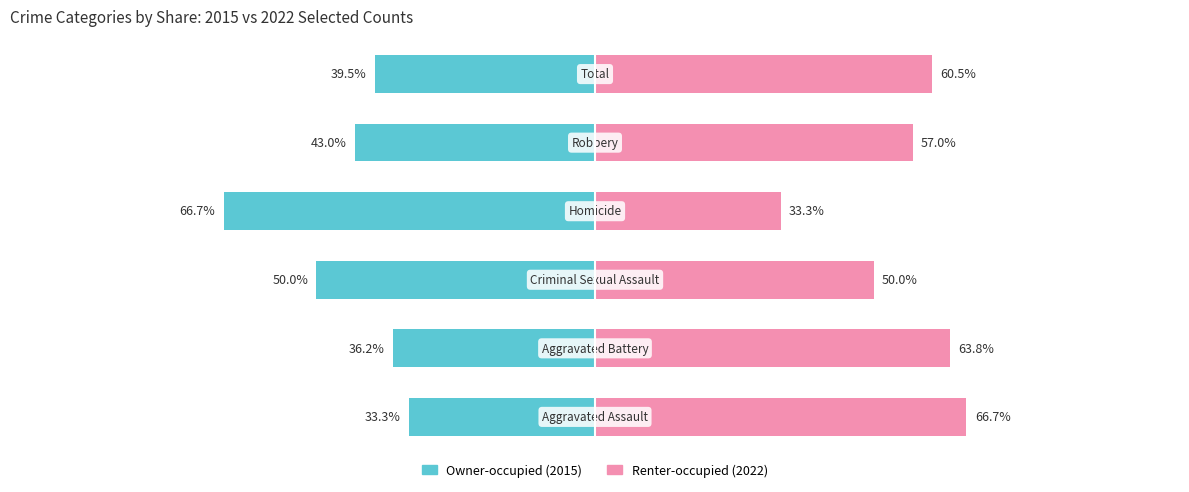

Is it true that Renter-occupied equals 33.3 at 3?

True